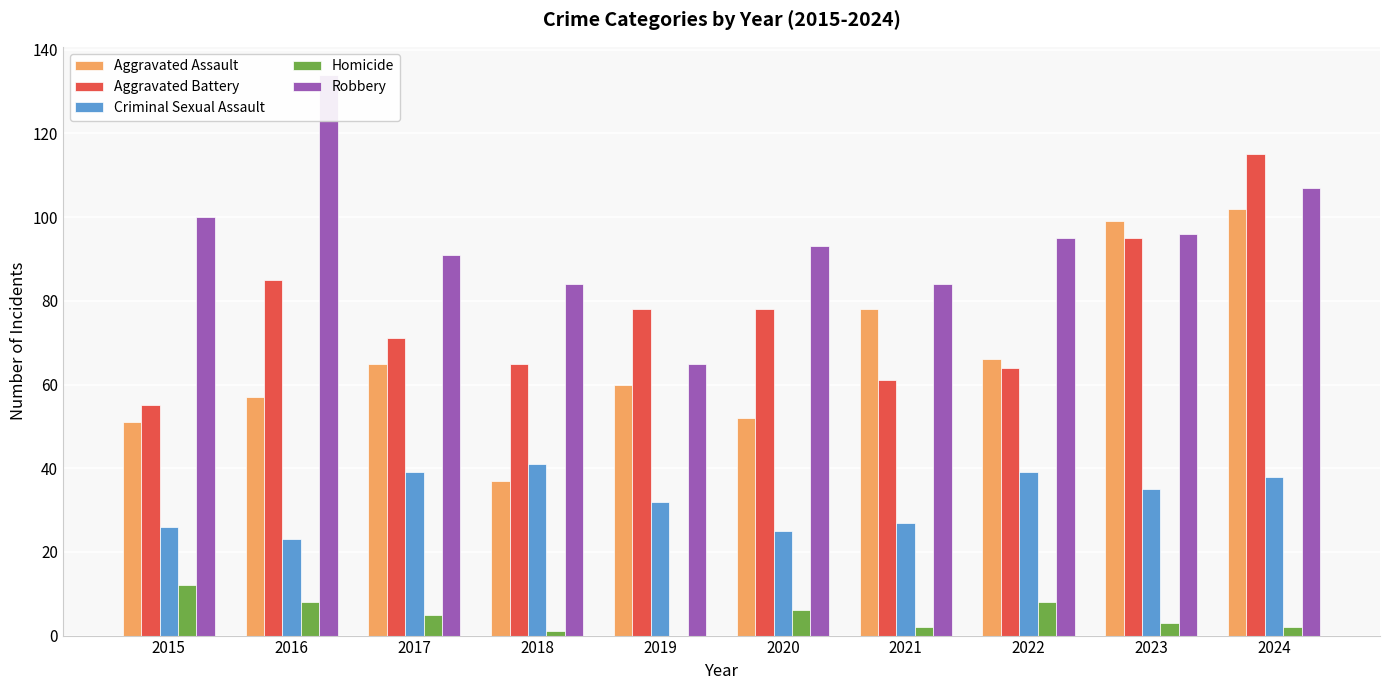

Where is Aggravated Assault nearest to the value 69?

2022